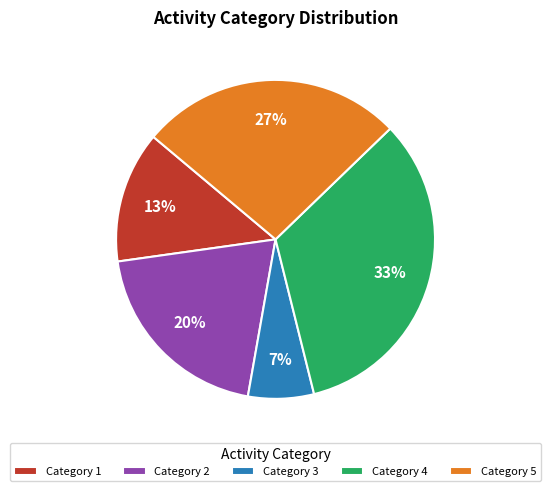

Rank the categories by value from highest to lowest.

Category 4, Category 5, Category 2, Category 1, Category 3